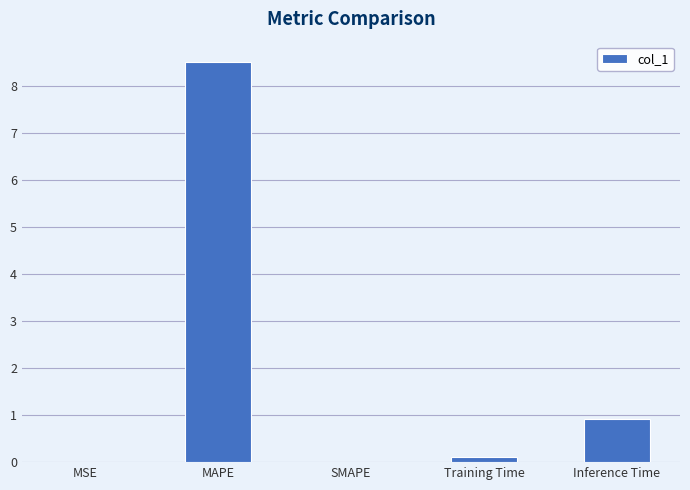

What is the sum of the values at MAPE and SMAPE?

8.5